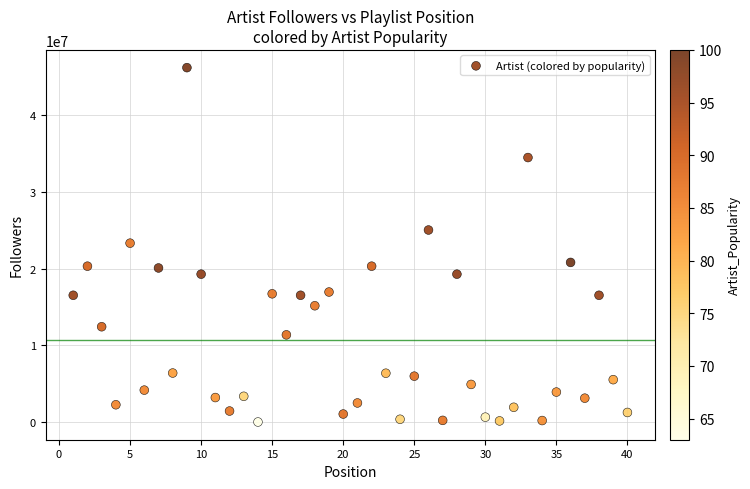

What is the range of X values (max minus min)?

39